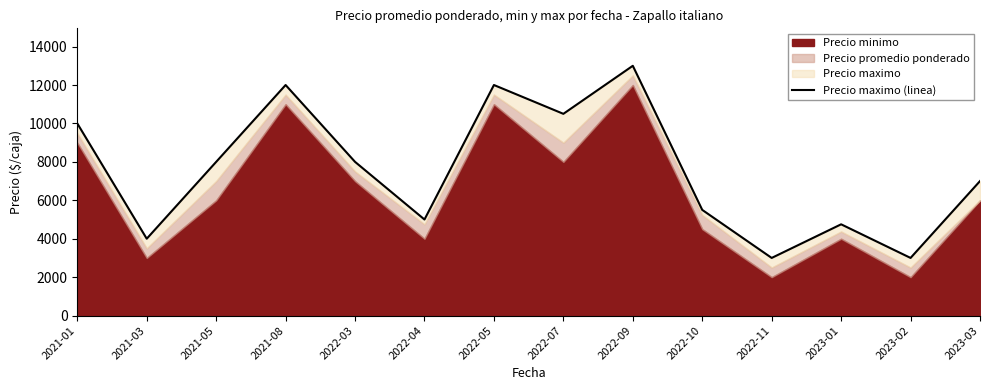

Between 2022-11 and 2023-01, which is larger?

2023-01